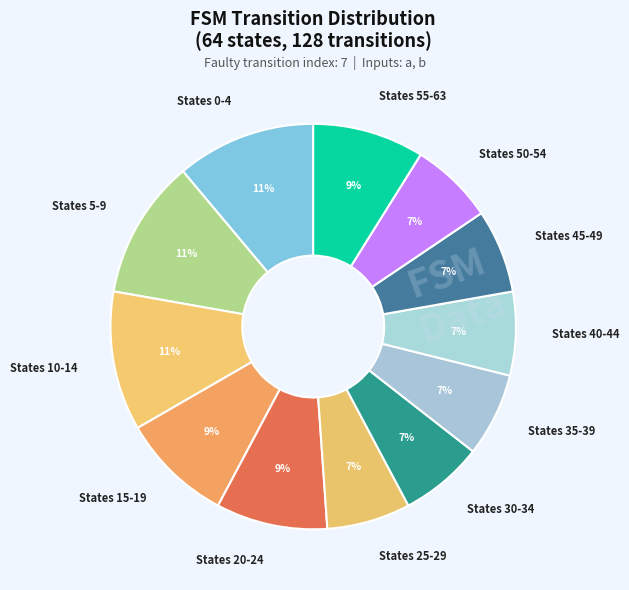

To the nearest percent, what is the difference between the States 30-34 and States 5-9 slice percentages?

4%